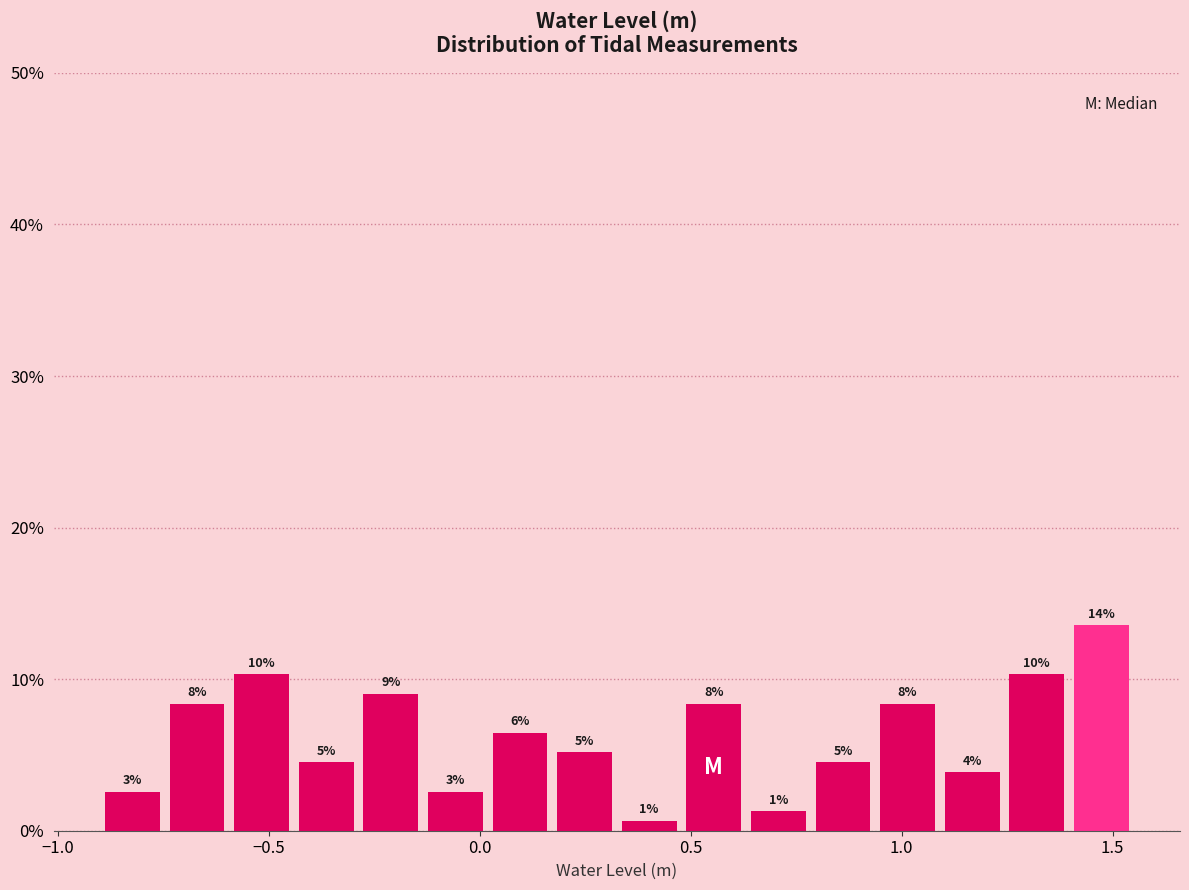

Around what value on the x-axis is the tallest bar? Give the approximate position of its centre, as read against the axis.

1.45